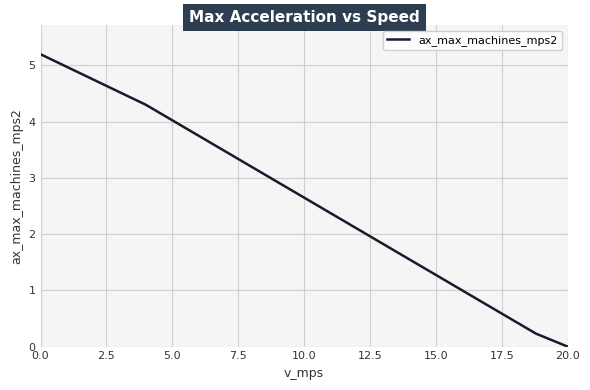

How many values are below 2?

3